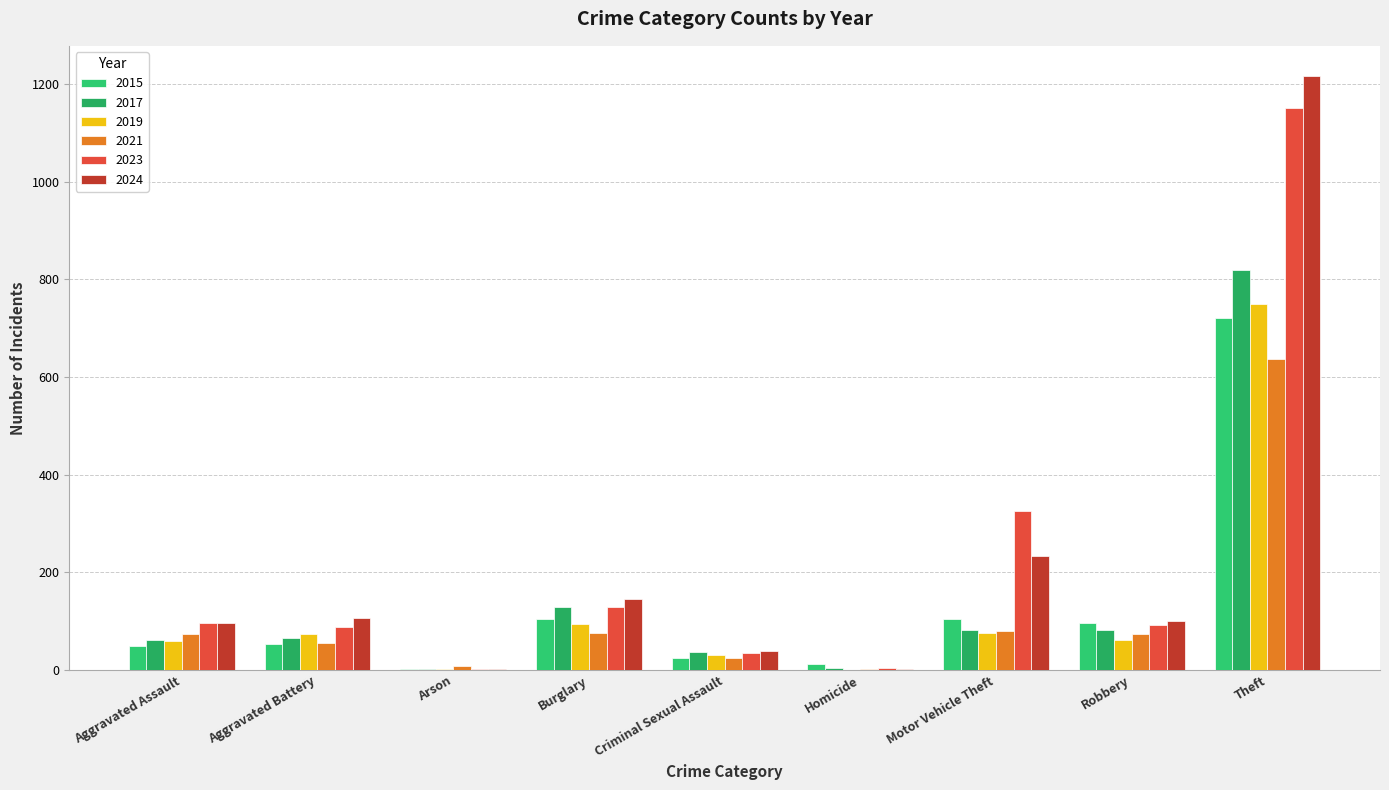

Reading right to left, list all the values displayed in this chart.

2015: Theft=721	Robbery=96	Motor Vehicle Theft=104	Homicide=11	Criminal Sexual Assault=24	Burglary=105	Arson=1	Aggravated Battery=52	Aggravated Assault=48
2017: Theft=819	Robbery=81	Motor Vehicle Theft=81	Homicide=3	Criminal Sexual Assault=36	Burglary=129	Arson=1	Aggravated Battery=66	Aggravated Assault=61
2019: Theft=750	Robbery=61	Motor Vehicle Theft=75	Homicide=0	Criminal Sexual Assault=31	Burglary=93	Arson=2	Aggravated Battery=73	Aggravated Assault=59
2021: Theft=638	Robbery=74	Motor Vehicle Theft=80	Homicide=2	Criminal Sexual Assault=24	Burglary=75	Arson=8	Aggravated Battery=55	Aggravated Assault=74
2023: Theft=1152	Robbery=92	Motor Vehicle Theft=326	Homicide=3	Criminal Sexual Assault=35	Burglary=128	Arson=2	Aggravated Battery=87	Aggravated Assault=96
2024: Theft=1218	Robbery=101	Motor Vehicle Theft=234	Homicide=2	Criminal Sexual Assault=38	Burglary=146	Arson=2	Aggravated Battery=106	Aggravated Assault=96